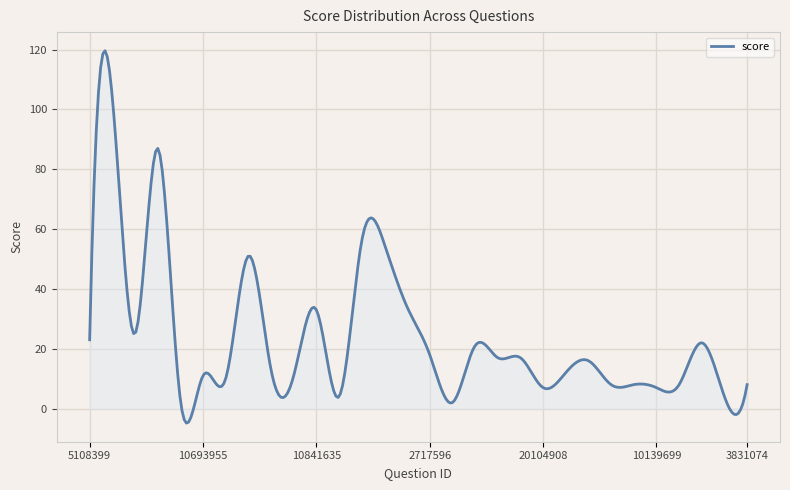

What is the smallest value displayed?

-4.9